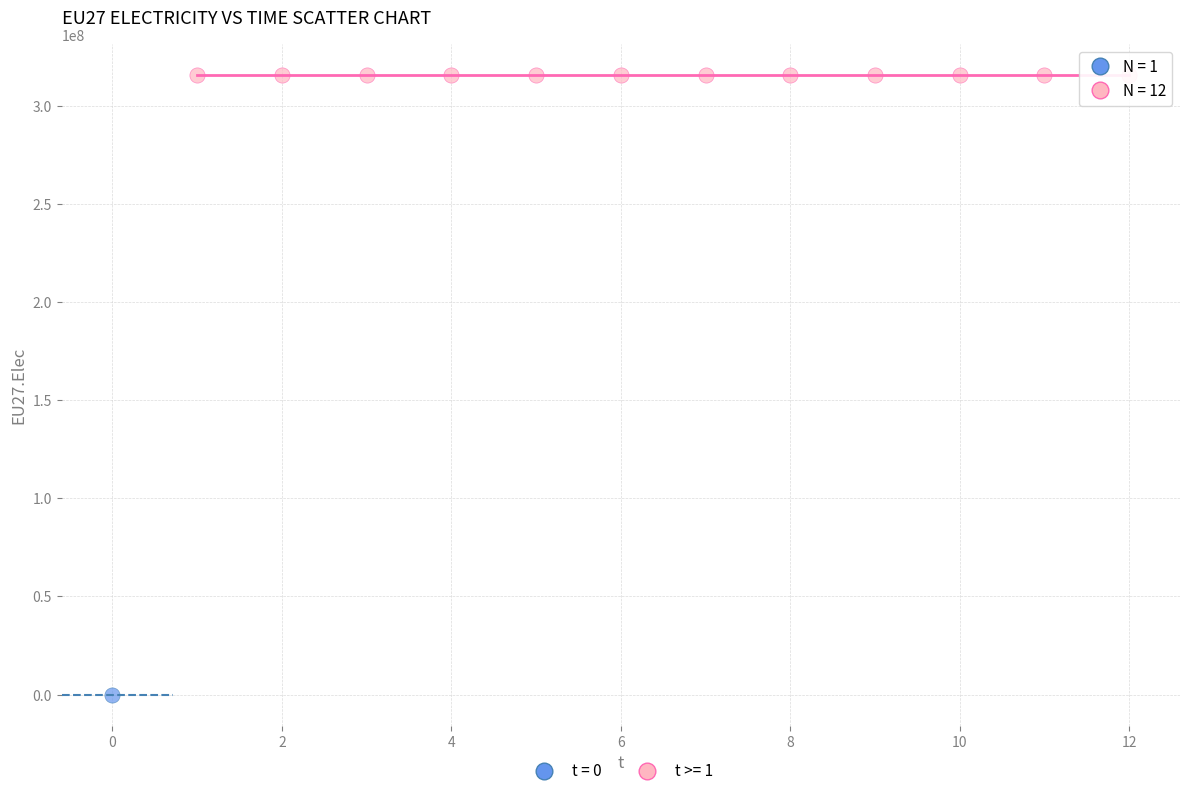

Which series reaches the minimum Y coordinate?

t = 0